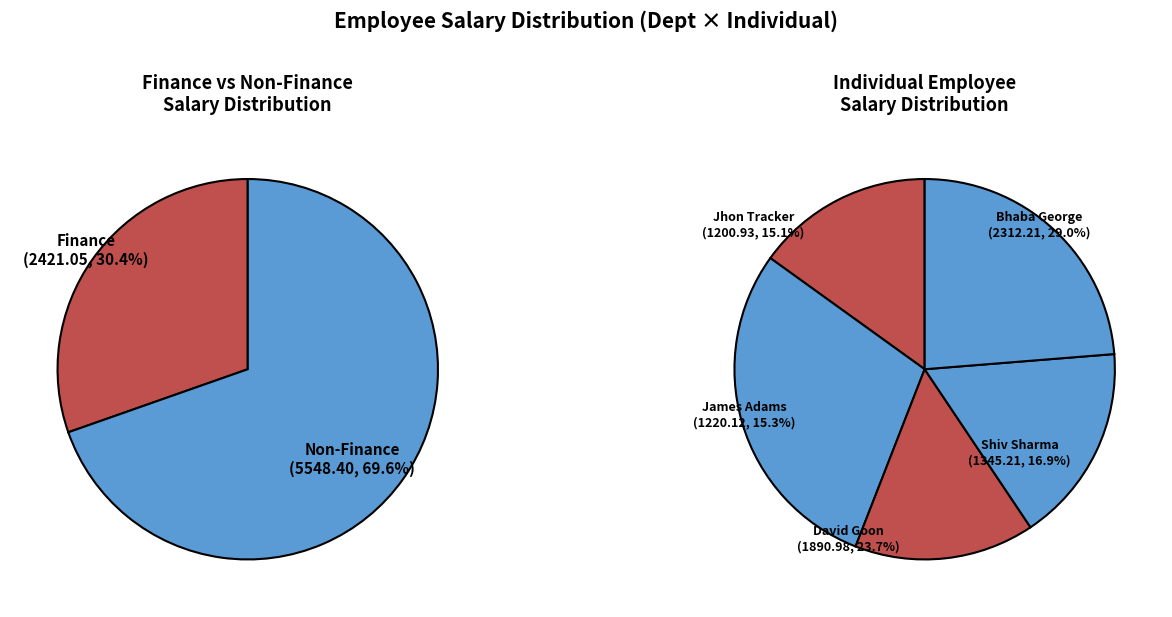

Count the number of slices in the pie.

5